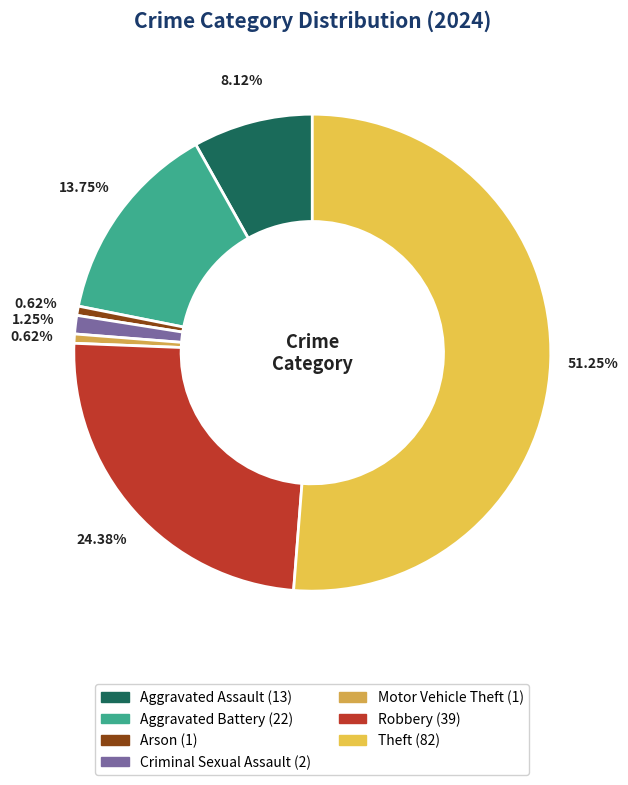

Is it true that Robbery is 24% of the pie?

True